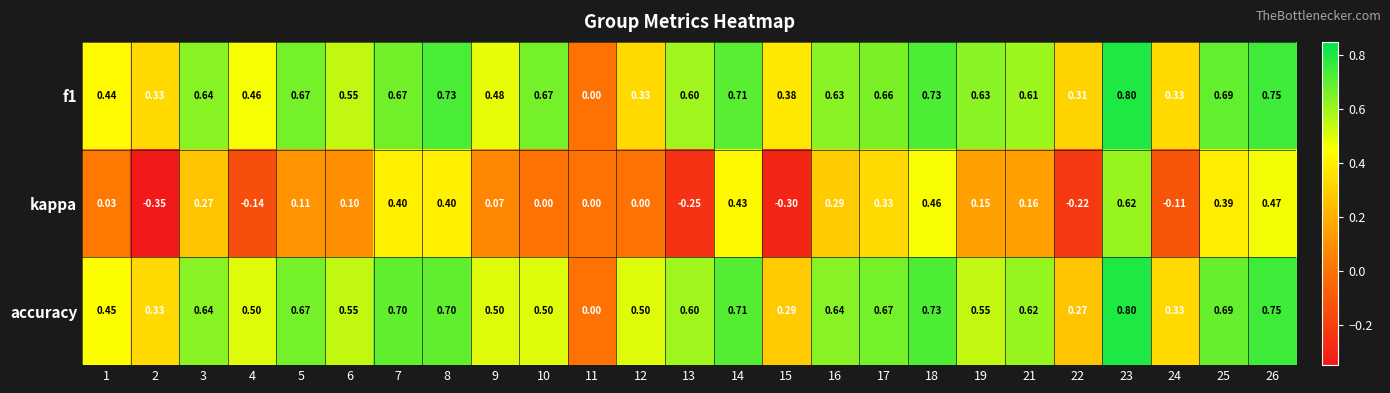

Is the value of accuracy at 24 greater than the value of f1 at 23?

No